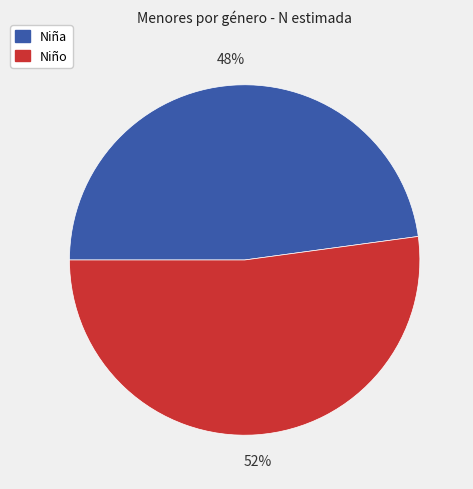

Is there any slice that represents more than half of the pie?

Yes